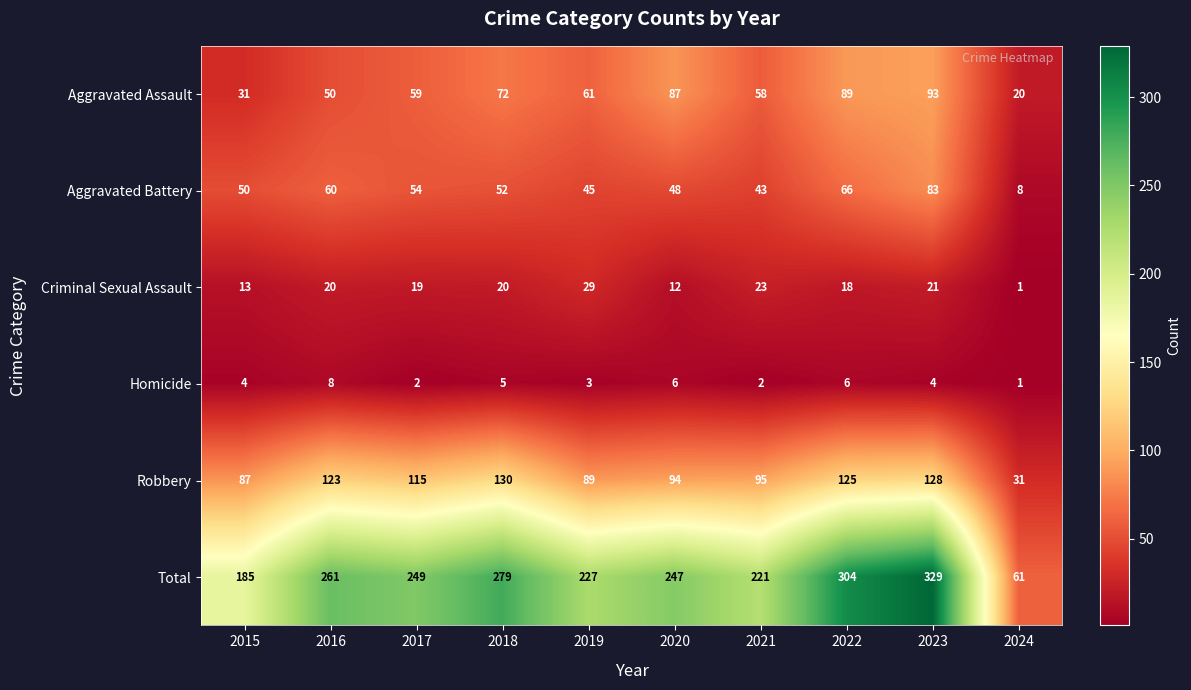

Is it true that Aggravated Assault equals 81 at 2017?

False